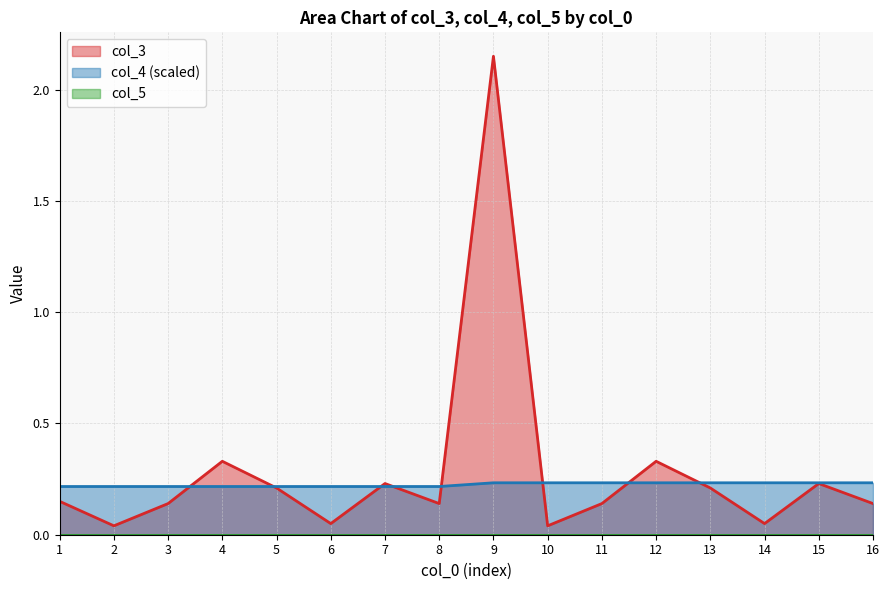

Between which two adjacent categories do col_3 and col_4 first intersect?

3 and 4